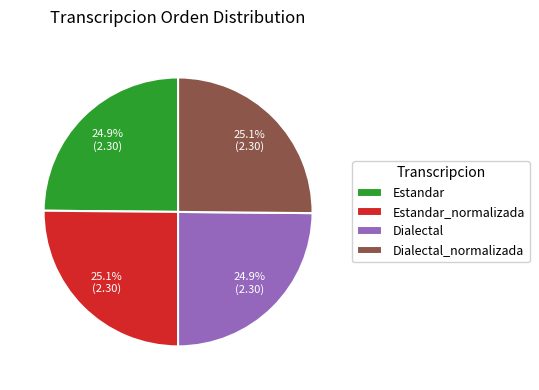

Is it true that Estandar is 39% of the pie?

False